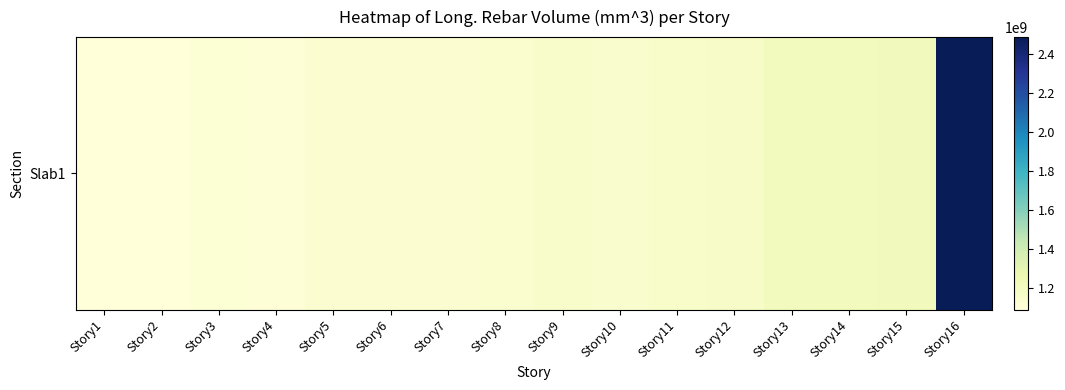

Reading left to right, what are all the values shown in this chart?

1088229917.0	1088183889.4	1110637474.7	1108998341.0	1123971299.5	1129333990.8	1123483207.4	1136237161.3	1150910470.0	1143715465.4	1160472129.0	1166970986.2	1203592774.2	1212217106.0	1215982506.9	2486368294.9